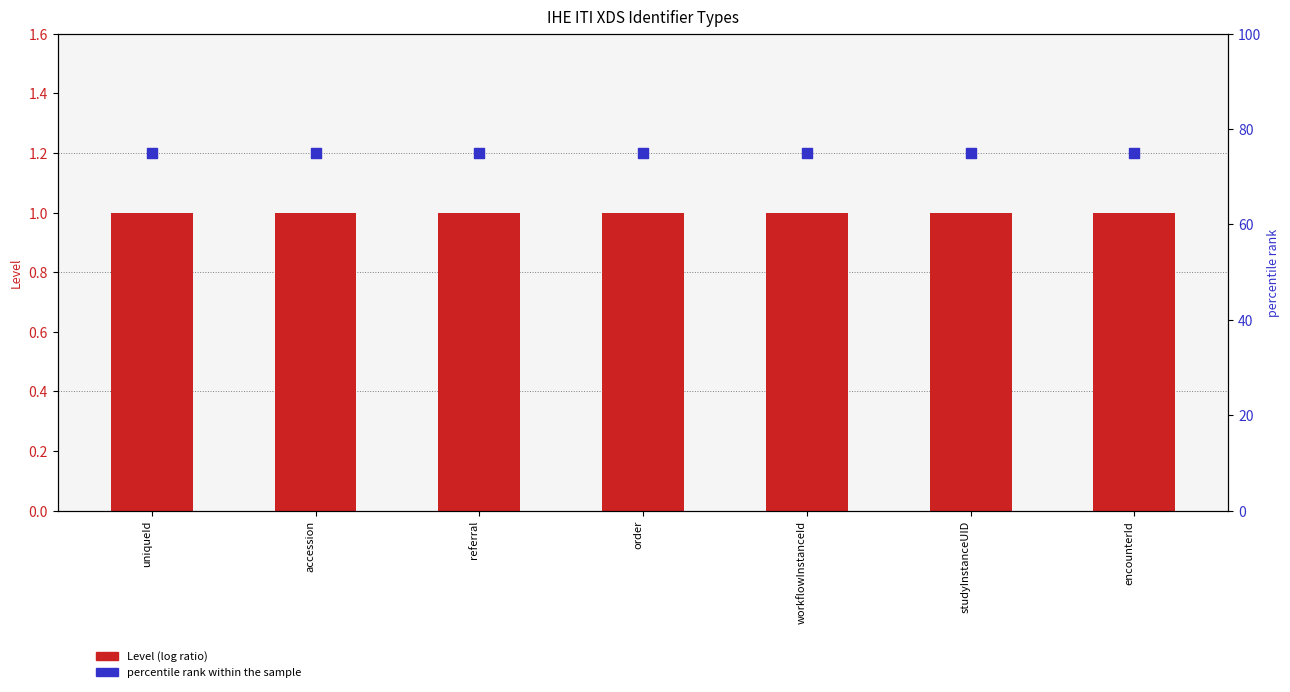

What is the total value across all series at order?

76